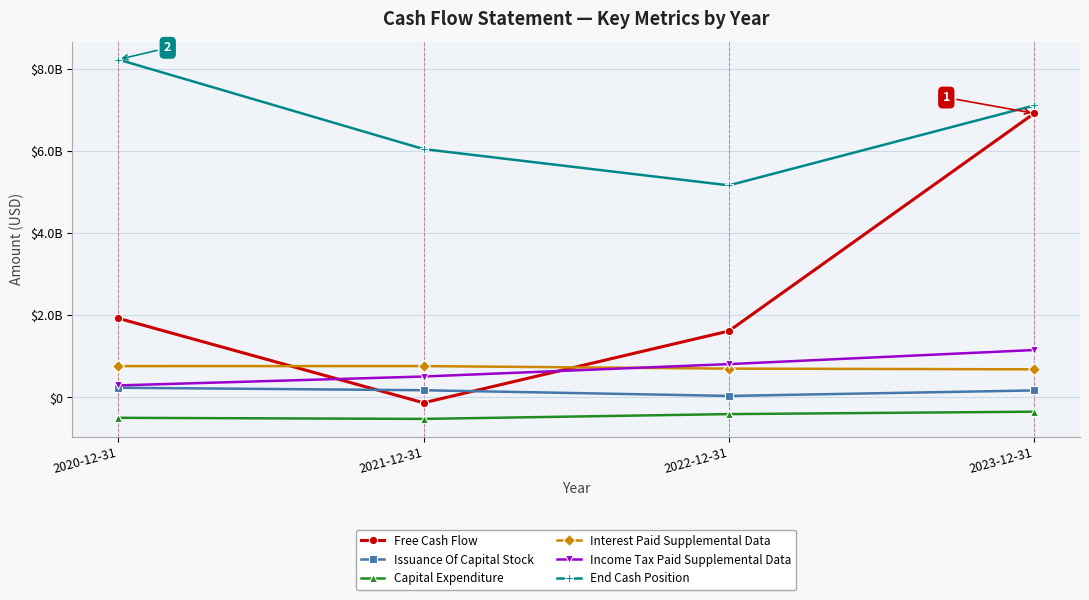

At which label is Free Cash Flow closest to 3396887000?

2020-12-31